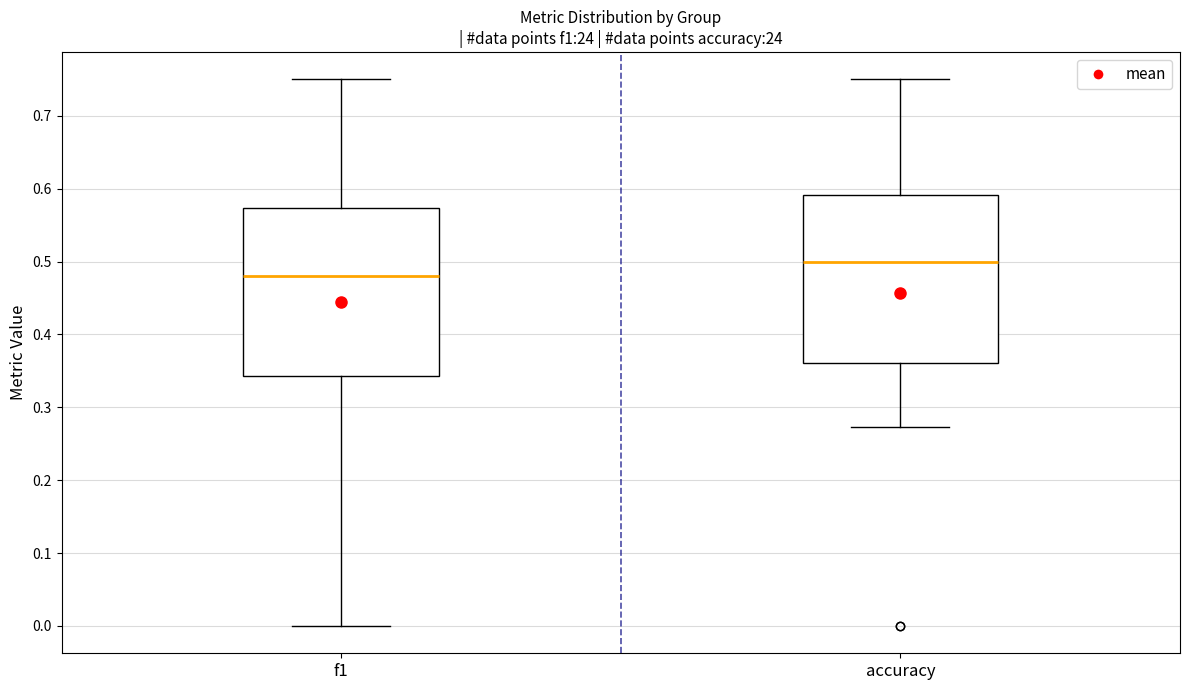

Reading left to right, transcribe this box plot: for each box, give where its median line is, the range the box spans, and where its two whiskers end, as read against the y-axis. The values are not printed on the chart, so give them approximately, as read against the axis.

f1: median 0.48, box 0.34 to 0.57, whiskers 0.00 to 0.75
accuracy: median 0.50, box 0.36 to 0.59, whiskers 0.27 to 0.75